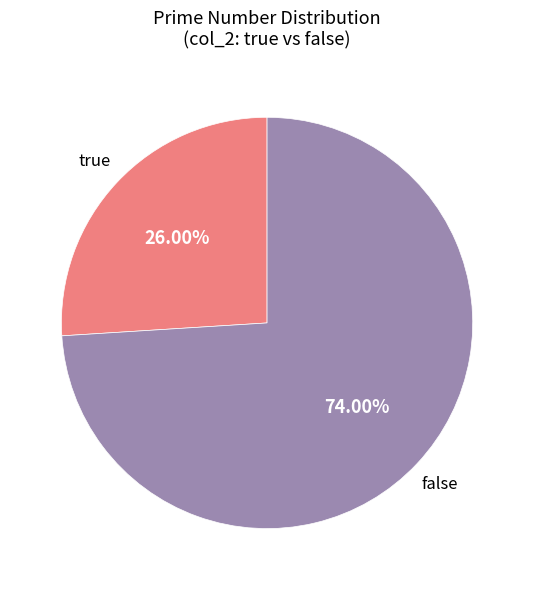

To the nearest percent, what percentage of the pie is false?

74%